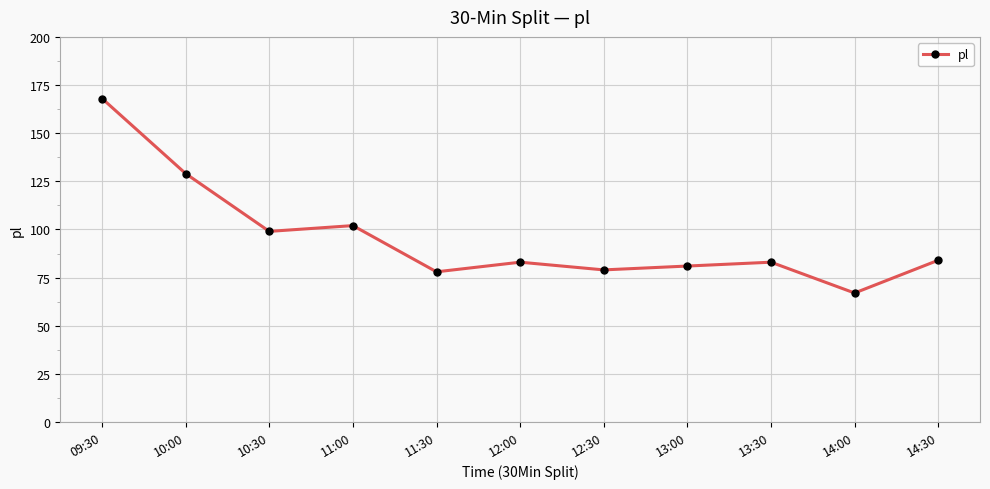

The value at 14:30 is 25. True or false?

False